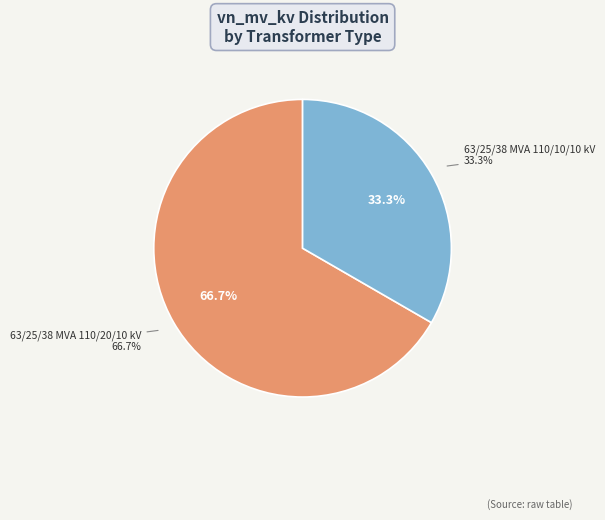

True or false: 63/25/38 MVA 110/10/10 kV accounts for 41% of the total.

False